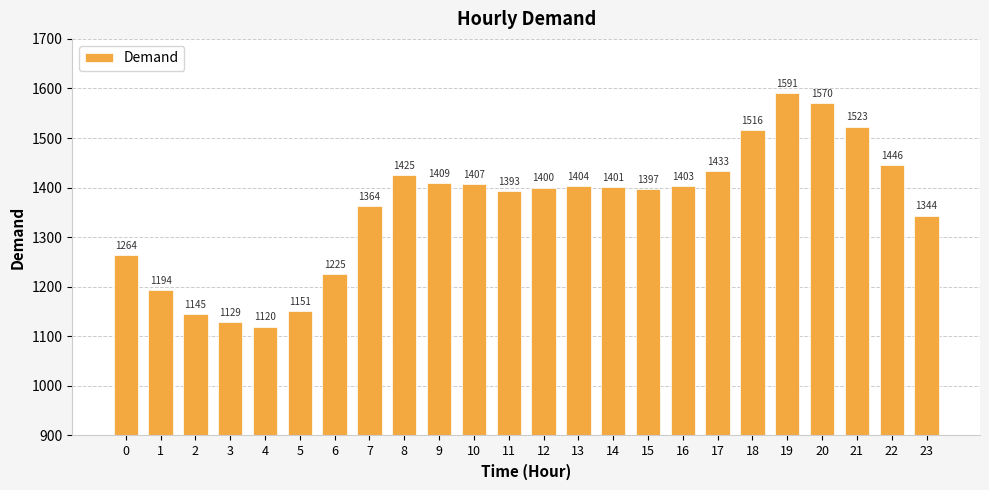

Count the number of data series in this chart.

1